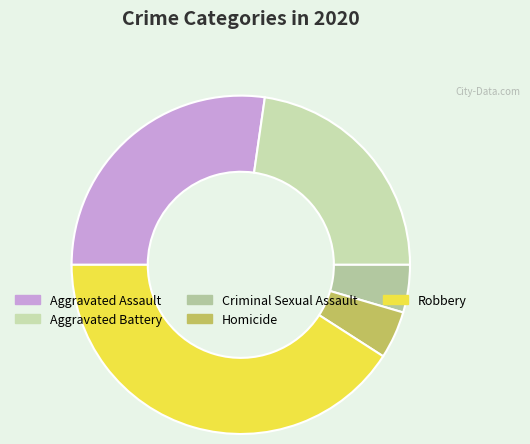

Does Homicide account for over 50% of the chart?

No